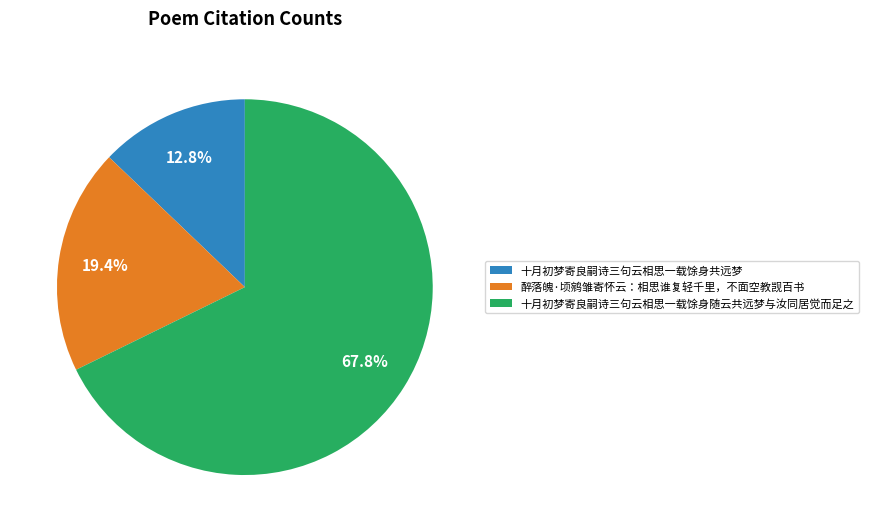

Which category has the smallest portion of the pie?

十月初梦寄良嗣诗三句云相思一载馀身共远梦